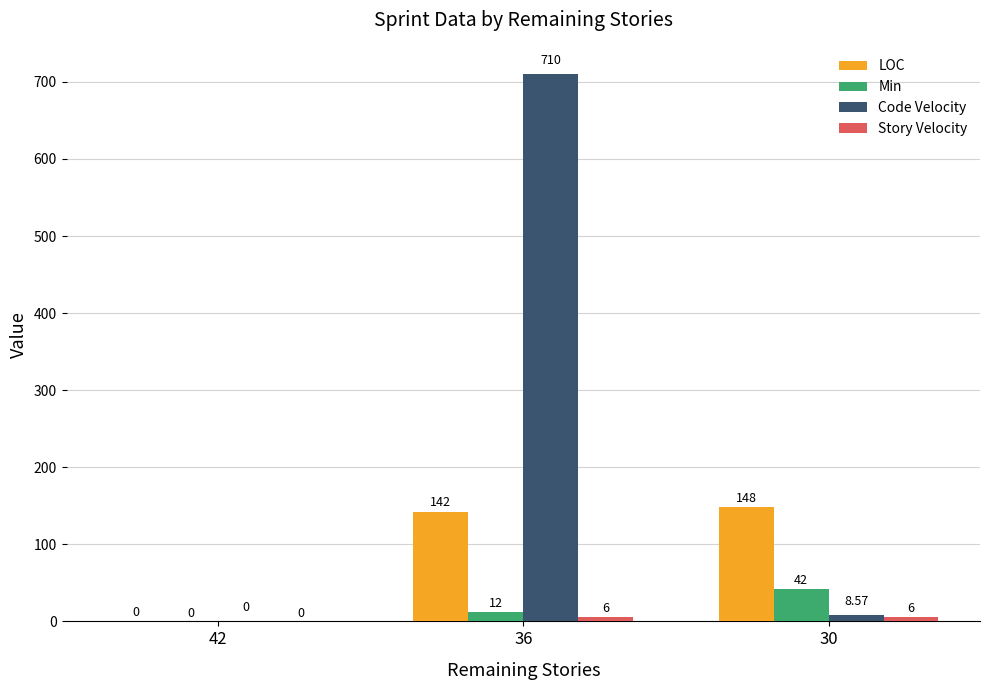

Which series changed the most between 42 and 30?

LOC